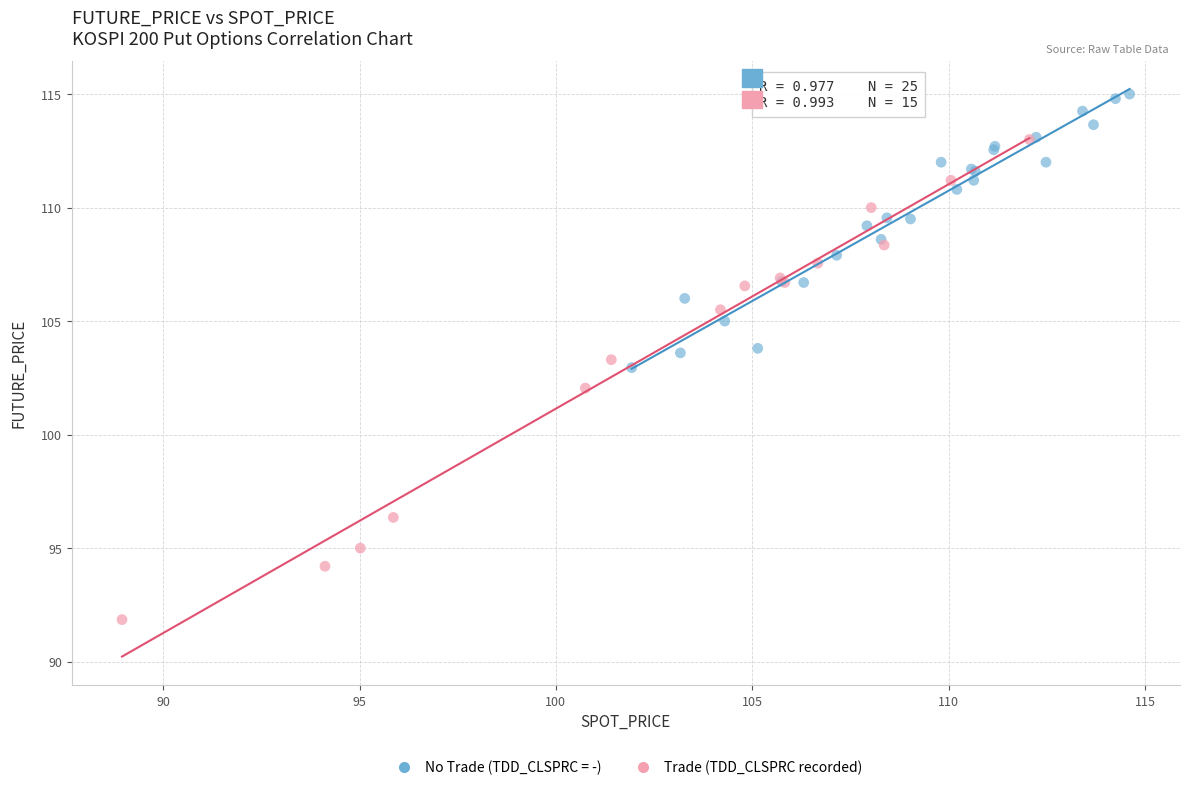

Which series reaches the minimum Y coordinate?

Trade (TDD_CLSPRC recorded)